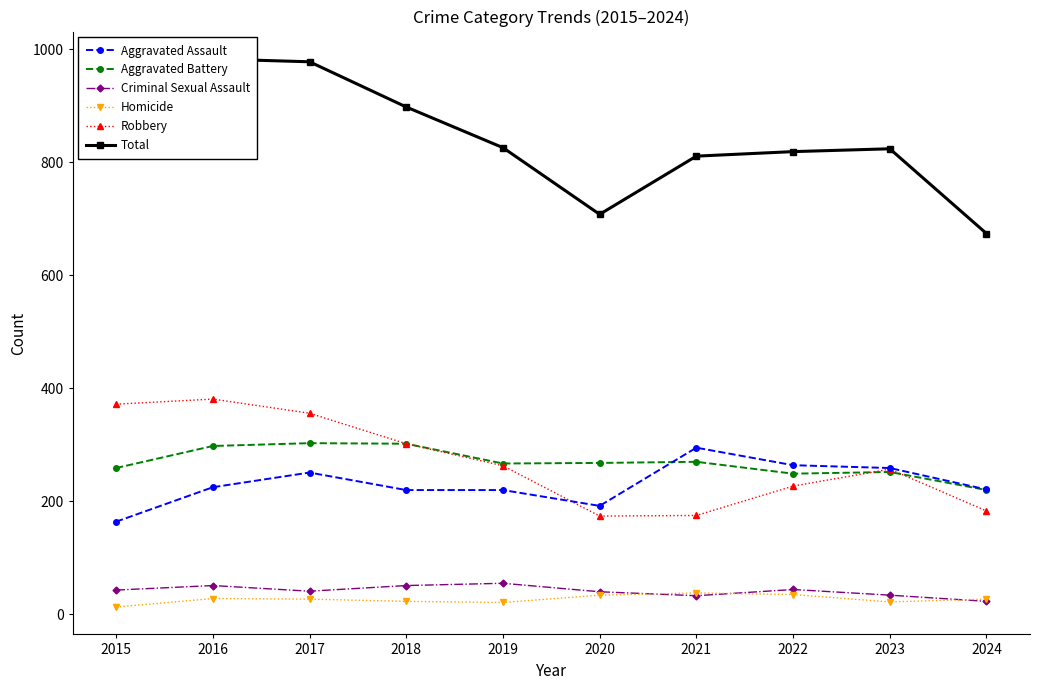

Where does the Robbery series first go above 263?

2015